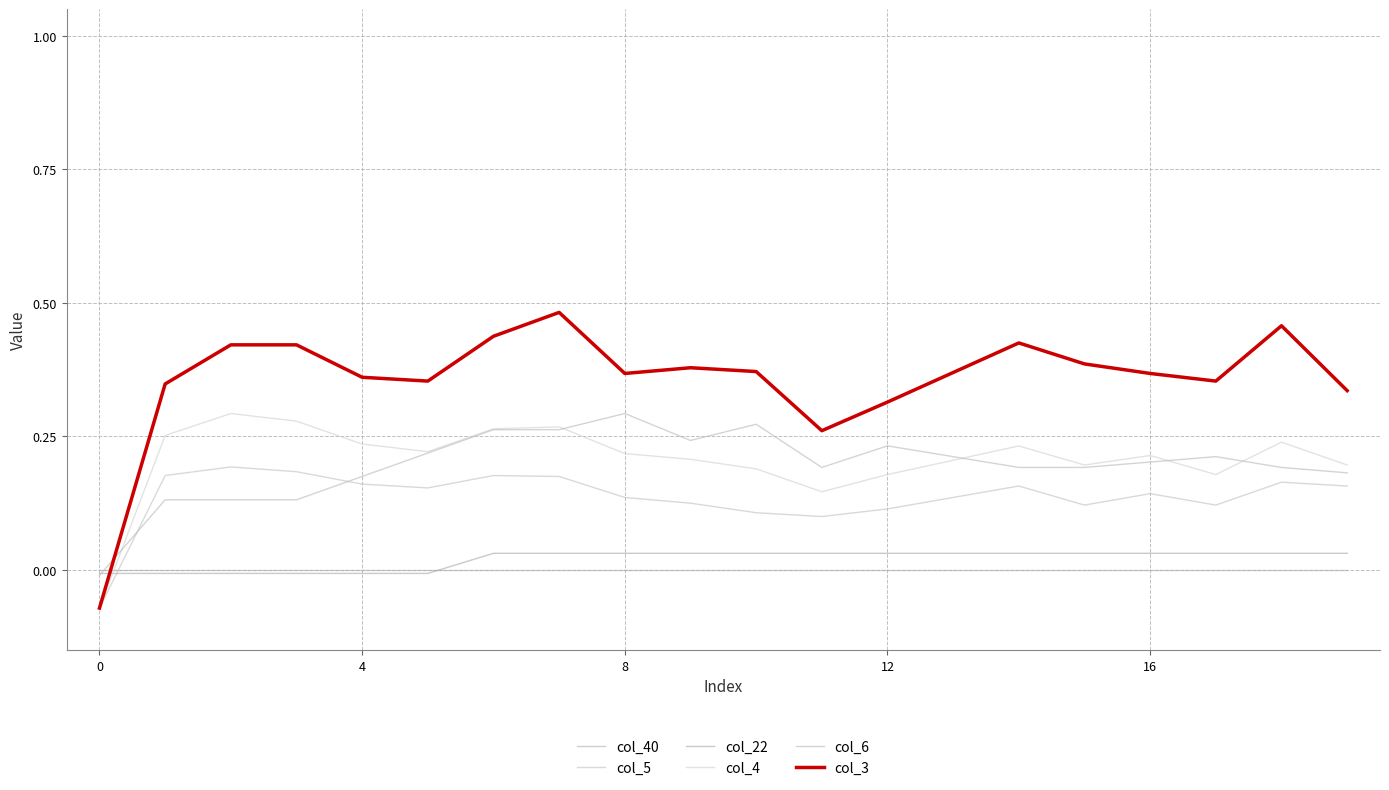

List the series in order of their peak value, lowest first.

col_40, col_22, col_5, col_4, col_6, col_3